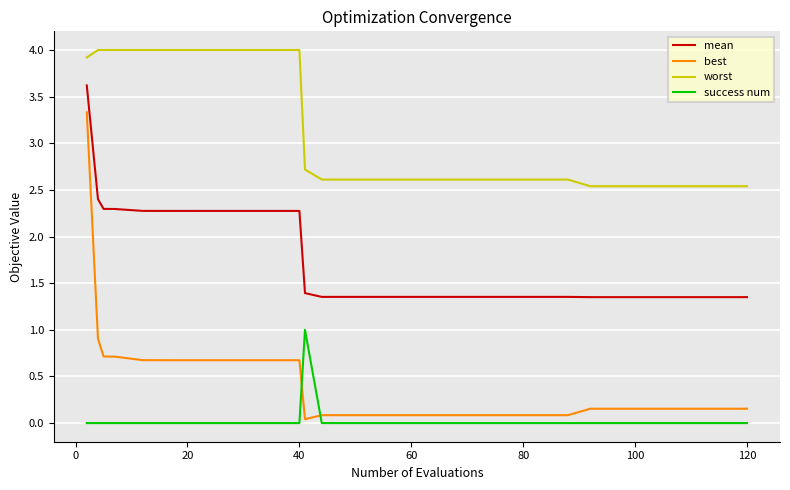

True or false: best and worst cross at least once.

False